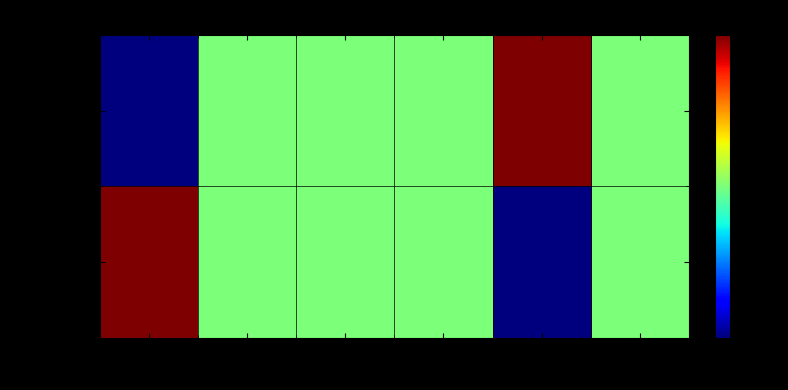

Reading left to right, transcribe all the data shown in this chart.

Shunt_1: bus=0.0	Sn=0.5	Vn=0.5	g=0.5	b=1.0	fn=0.5
Shunt_2: bus=1.0	Sn=0.5	Vn=0.5	g=0.5	b=0.0	fn=0.5